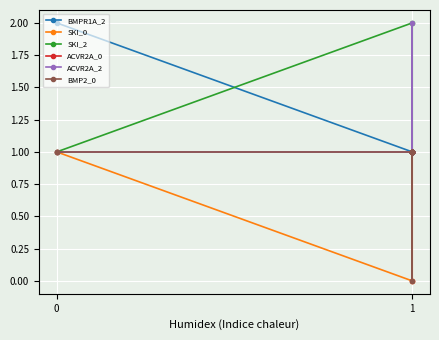

True or false: ACVR2A_2 has more than 0 points higher than both neighbors.

True